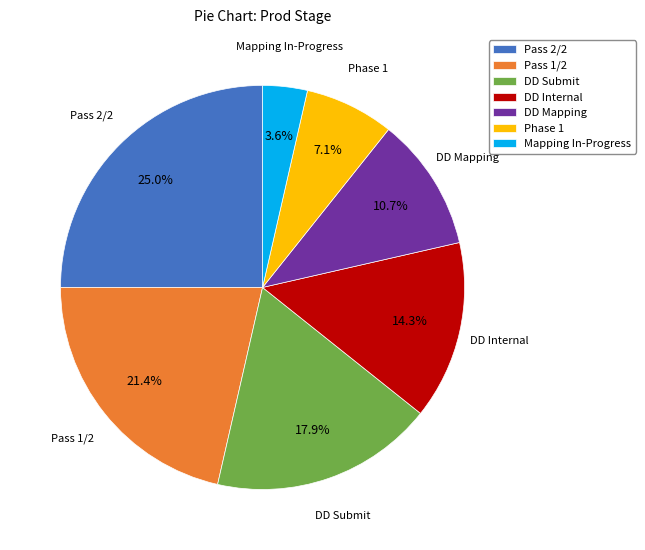

Which category has the smallest portion of the pie?

Mapping In-Progress